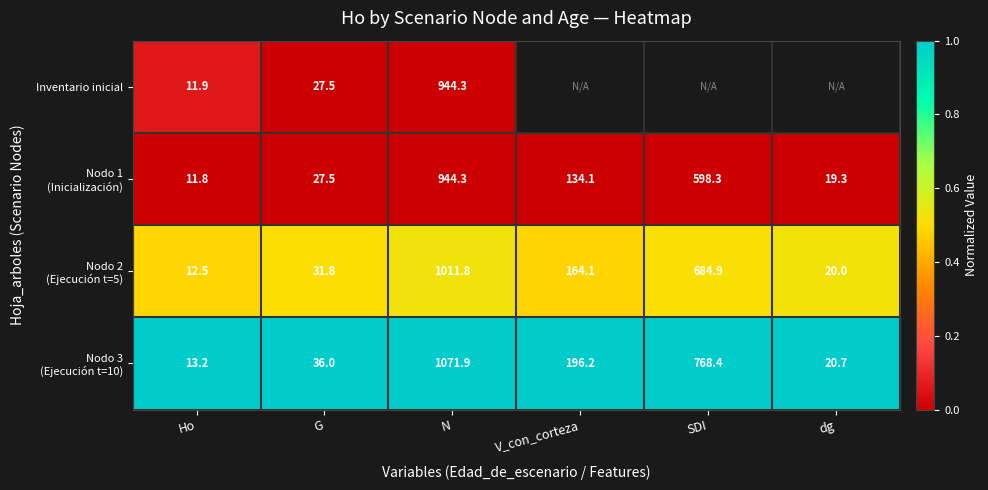

The Nodo 2 (Ejecución t=5) series shows 0.3 at G. True or false?

False